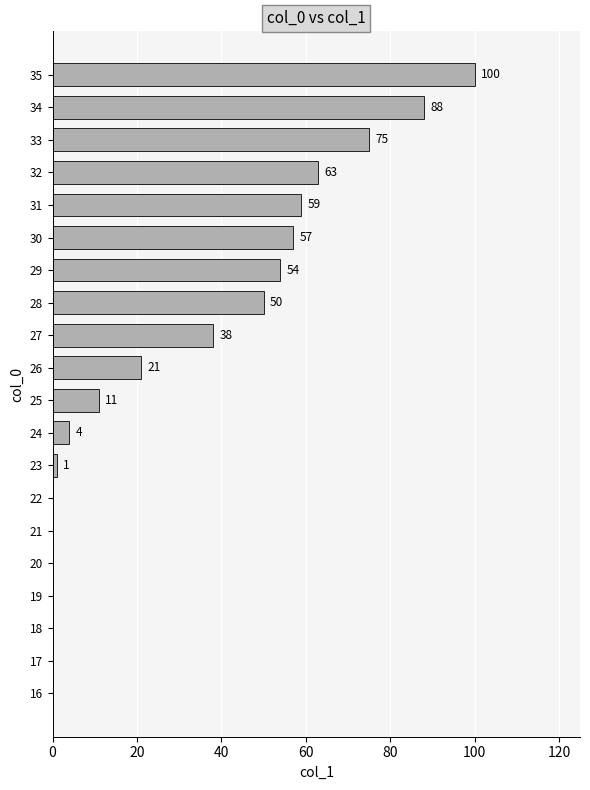

What is the maximum value shown in the chart?

100